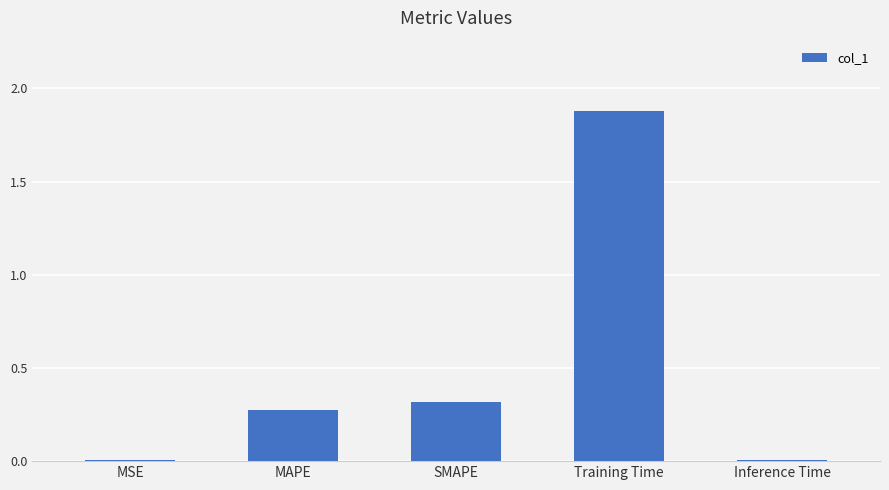

What is the average value?

0.5